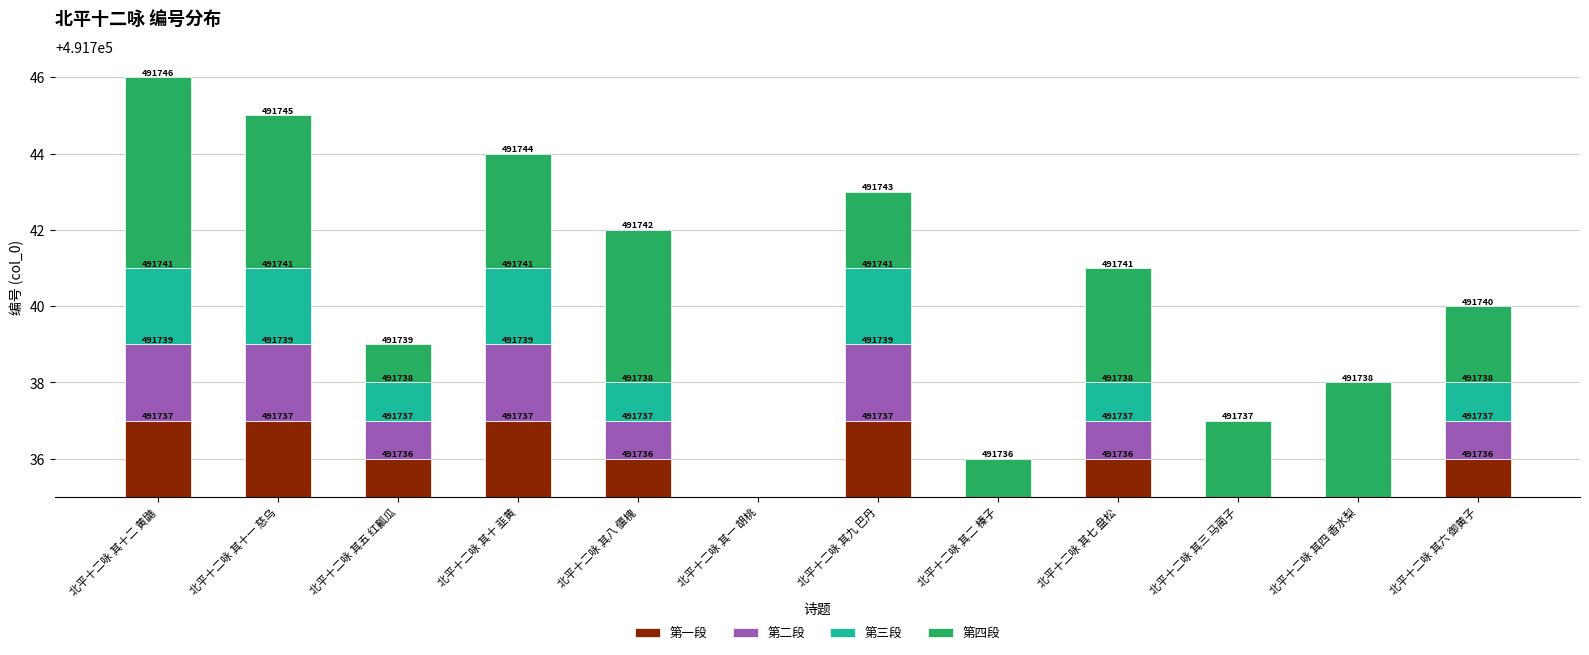

Which label corresponds to the smallest value in the chart?

北平十二咏 其一 胡桃